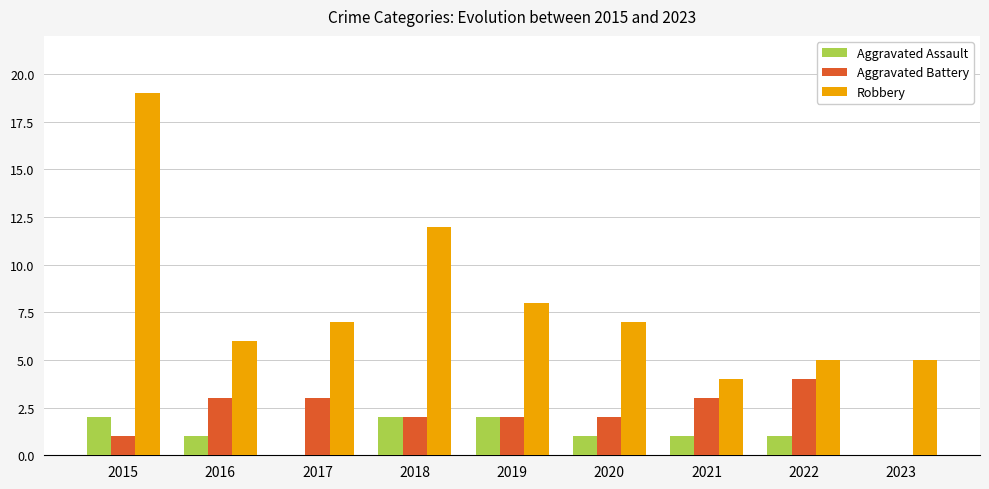

Between 2015 and 2021, which series saw the biggest shift?

Robbery